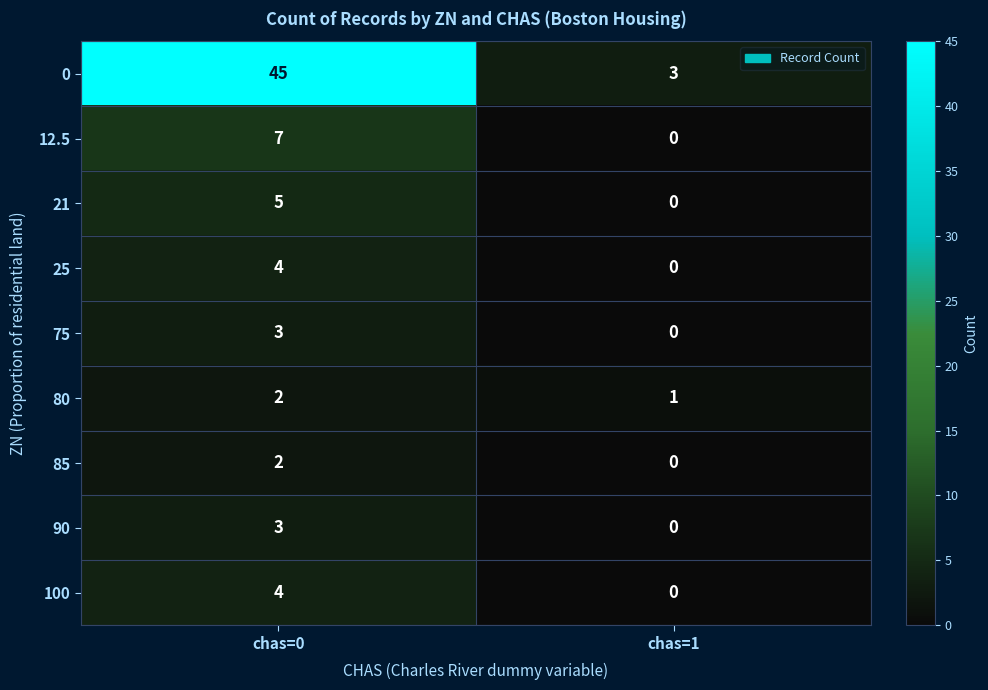

How many positive values does the 12.5 series have?

1